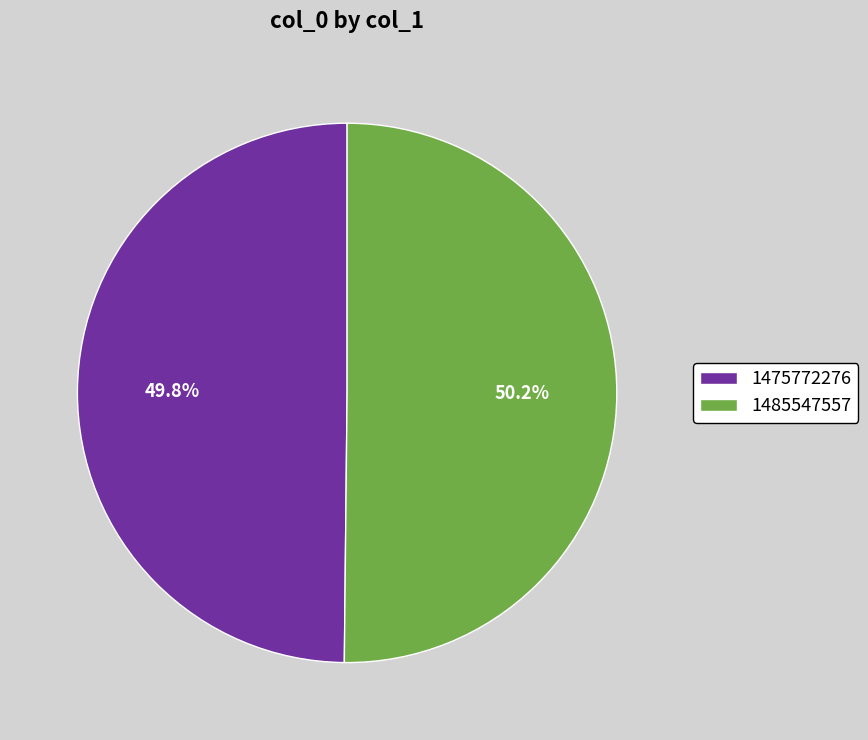

Is there a majority slice in this chart?

Yes